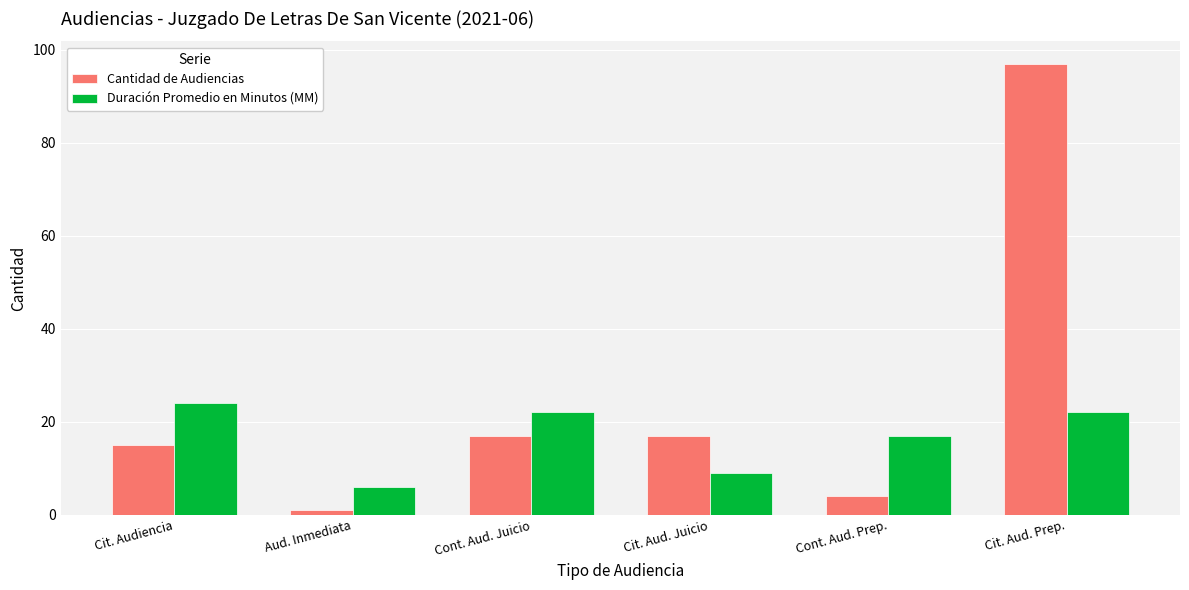

What is the average value of the Cantidad de Audiencias series?

25